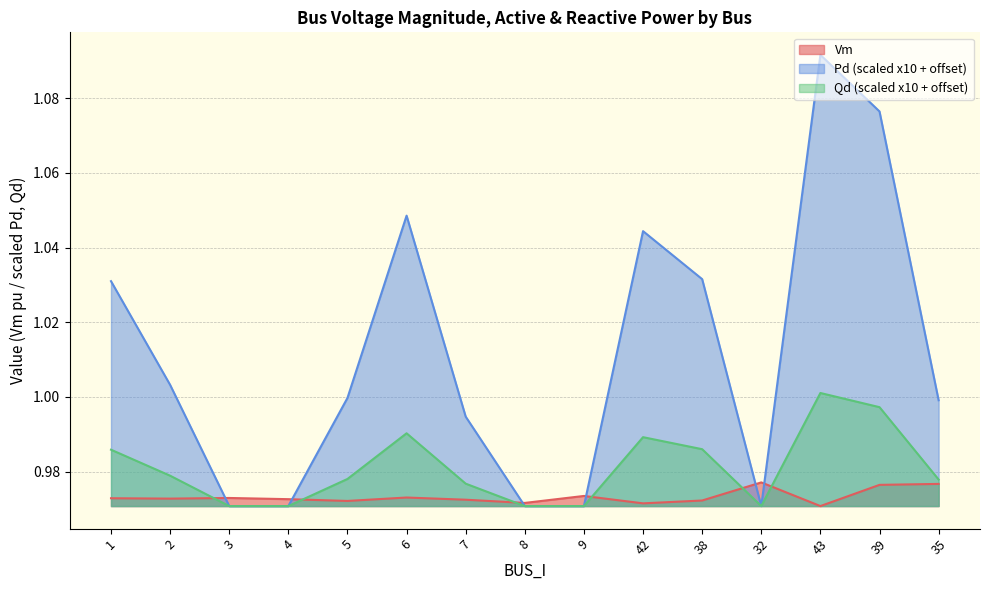

How many lines are shown in the chart?

3